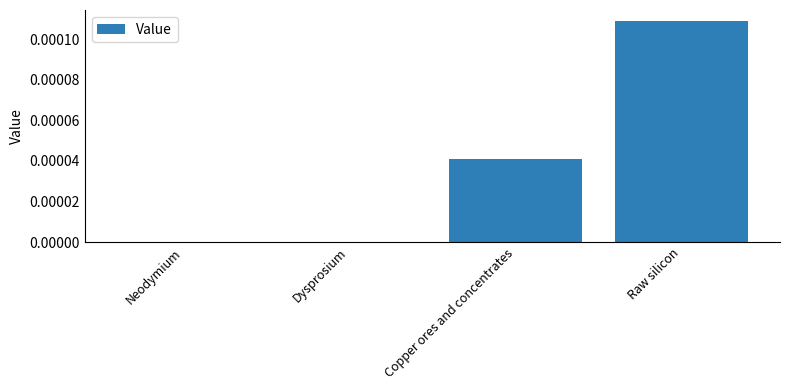

Which has a higher value, Raw silicon or Dysprosium?

Raw silicon